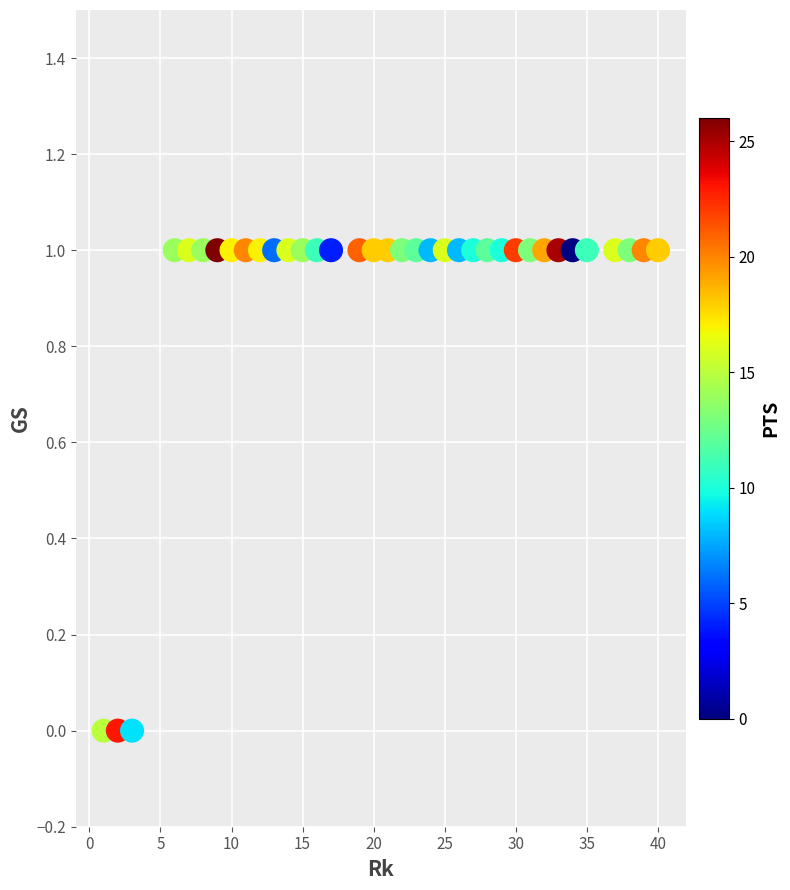

How many points are shown in the scatter plot?

36